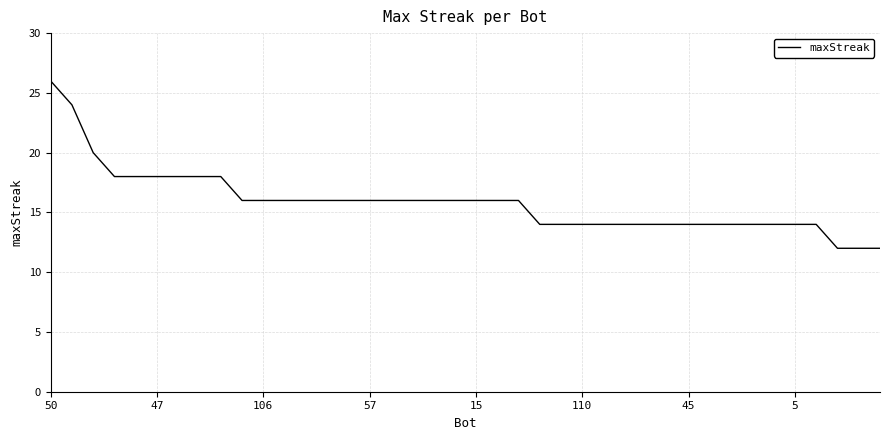

What is the smallest value displayed?

12